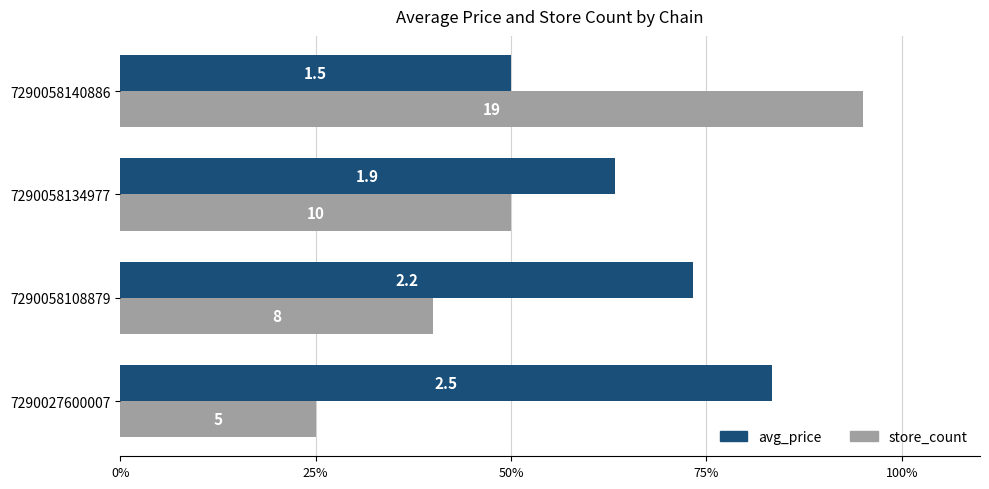

Rank the series by their maximum value, from highest to lowest.

store_count, avg_price